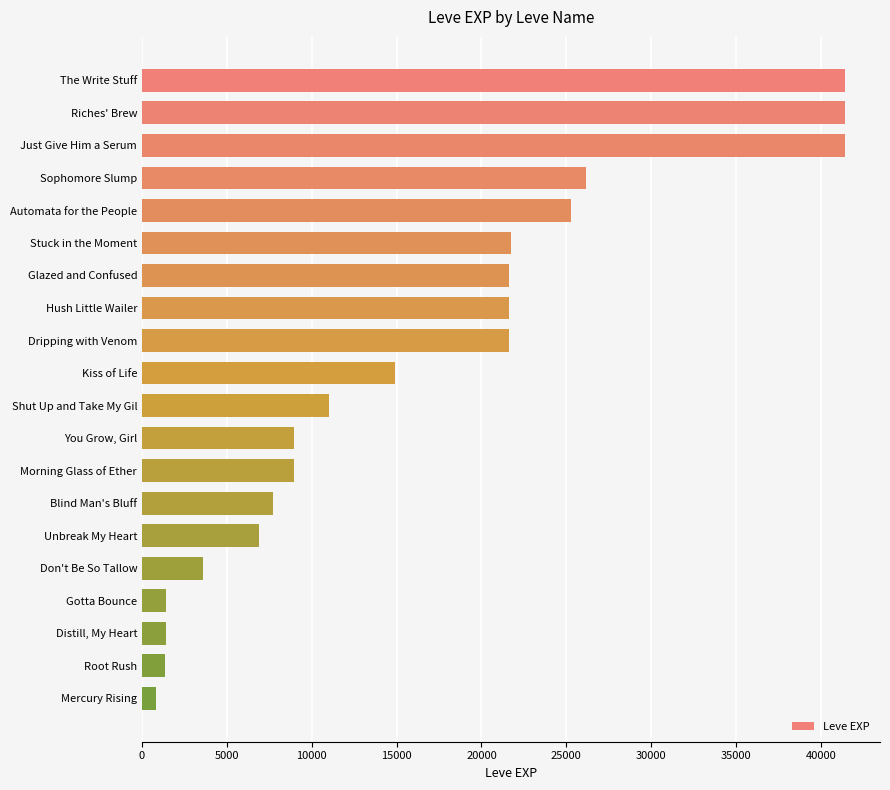

What is the label of the 15th bar from the bottom?

Stuck in the Moment